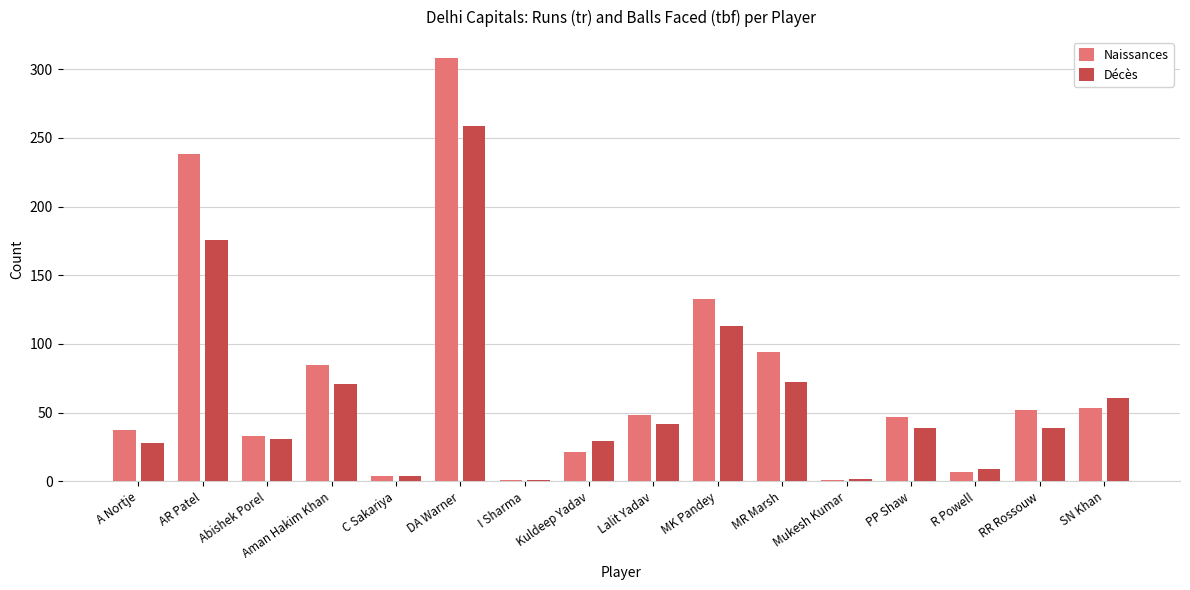

The Naissances series shows 216 at MK Pandey. True or false?

False